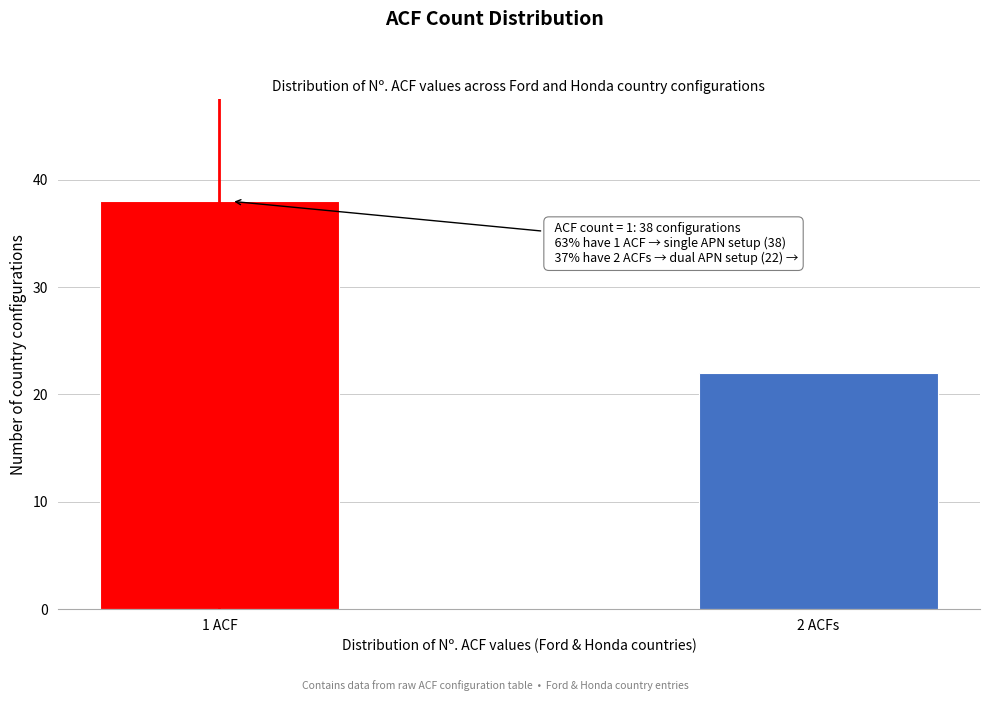

Reading left to right, transcribe all the data shown in this chart.

1 ACF=38	2 ACFs=22